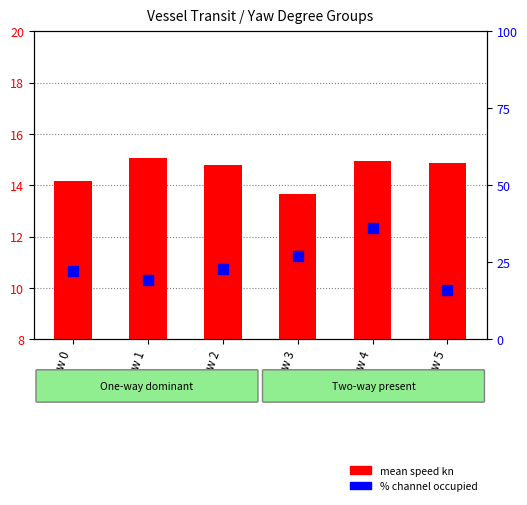

At how many categories does at least one series exceed 34?

1